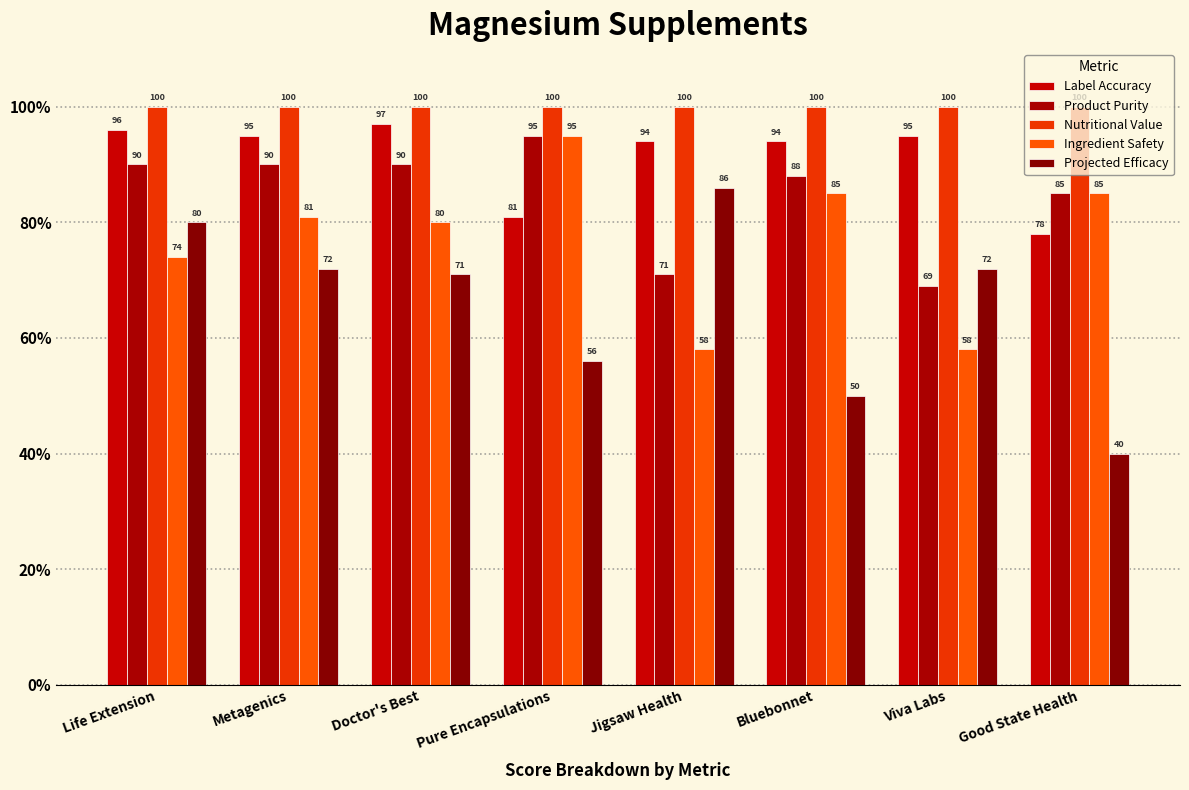

The value of Product Purity at Viva Labs is 106. True or false?

False